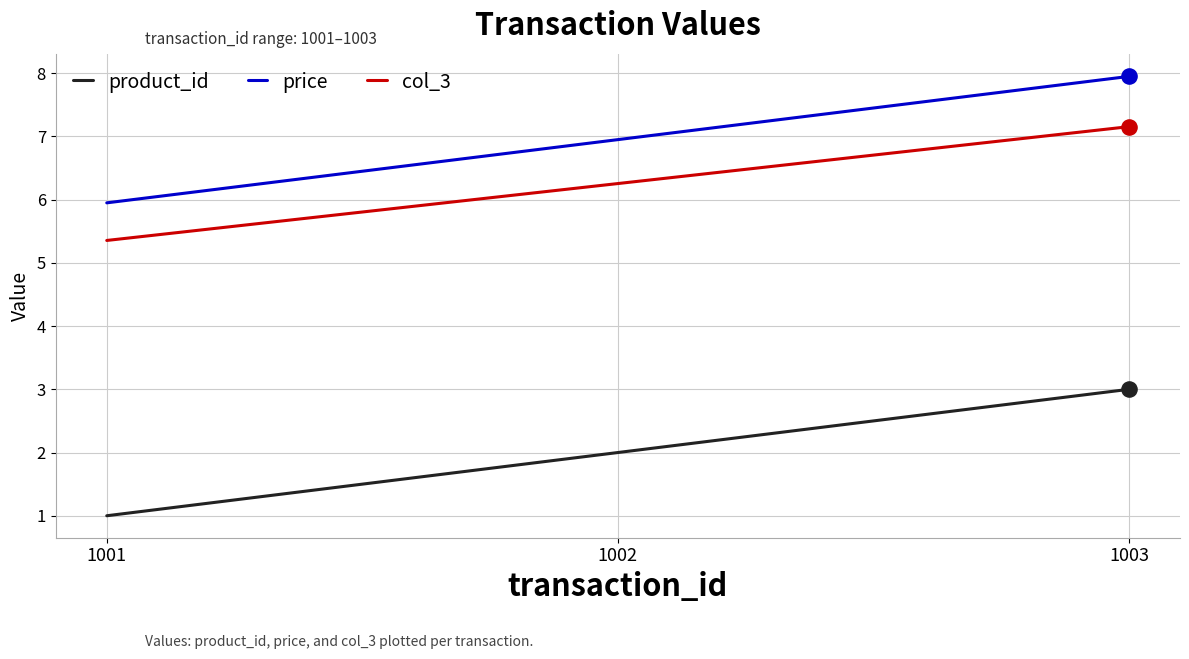

What are all the series names shown in the legend?

product_id, price, col_3